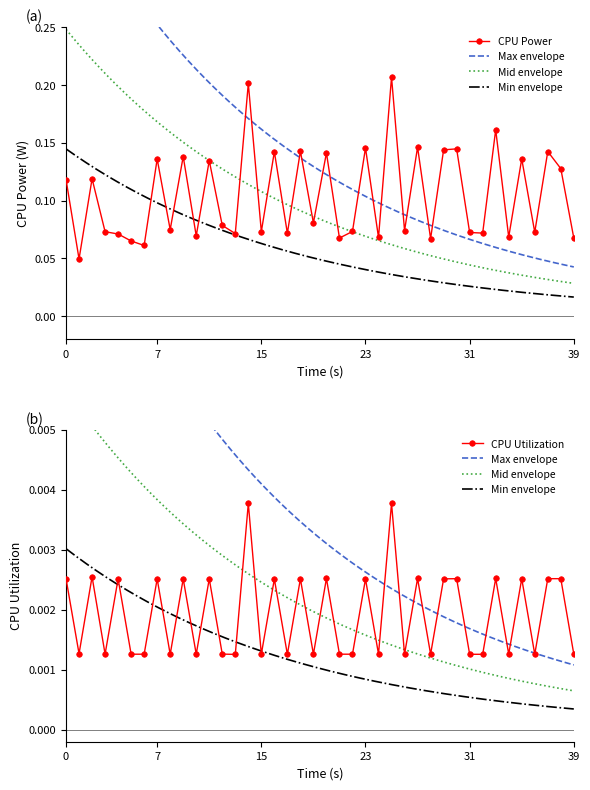

The CPU Utilization series shows 0.0 at 23:23:07. True or false?

True